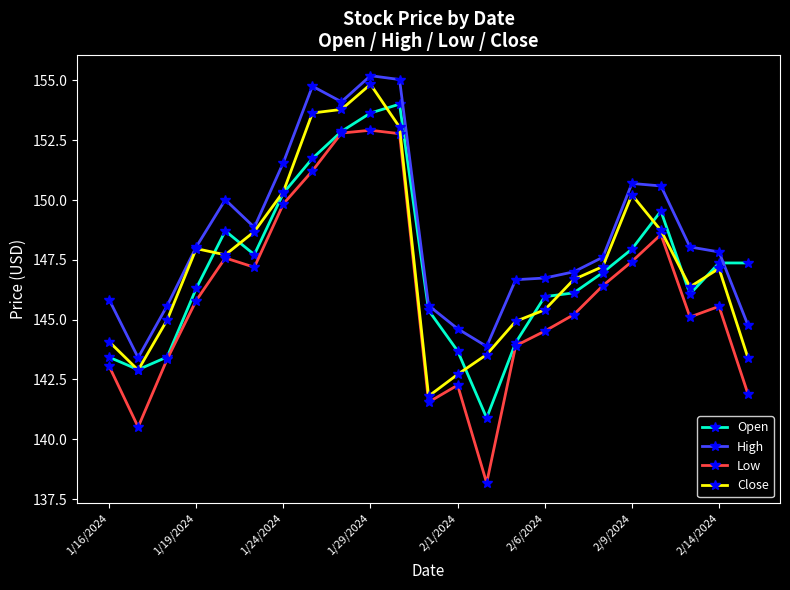

What is the value of the Open point at the 6th from the left?

147.7